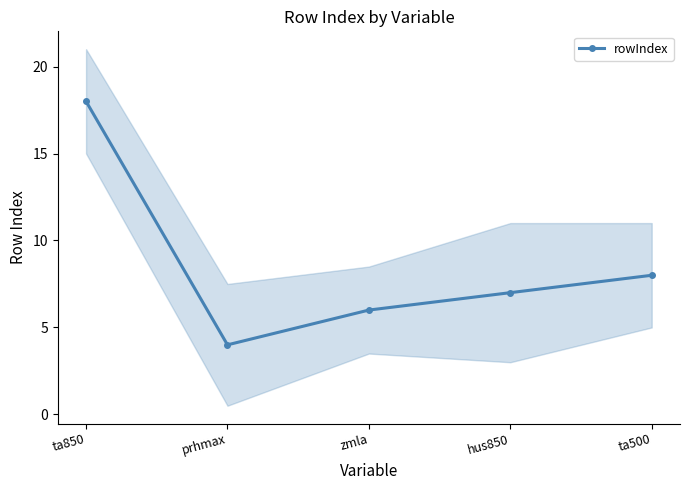

Where is the first local minimum?

prhmax